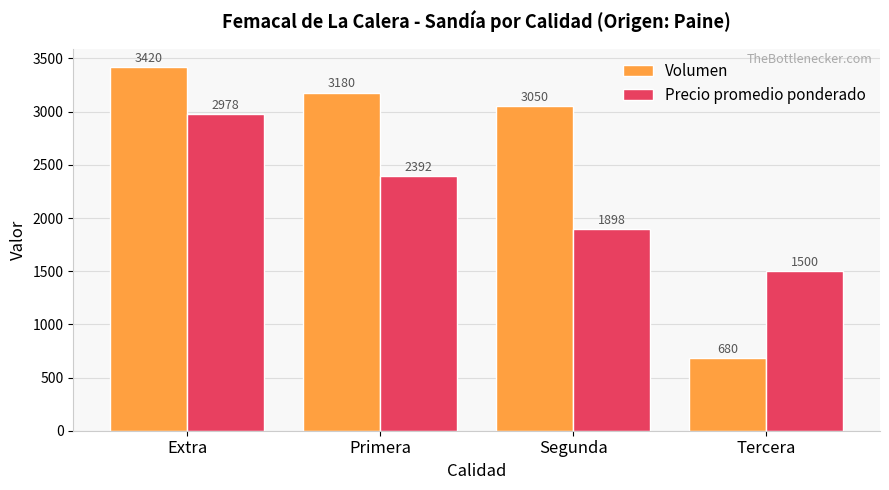

Which category has the lowest value in the Precio promedio ponderado series?

Tercera